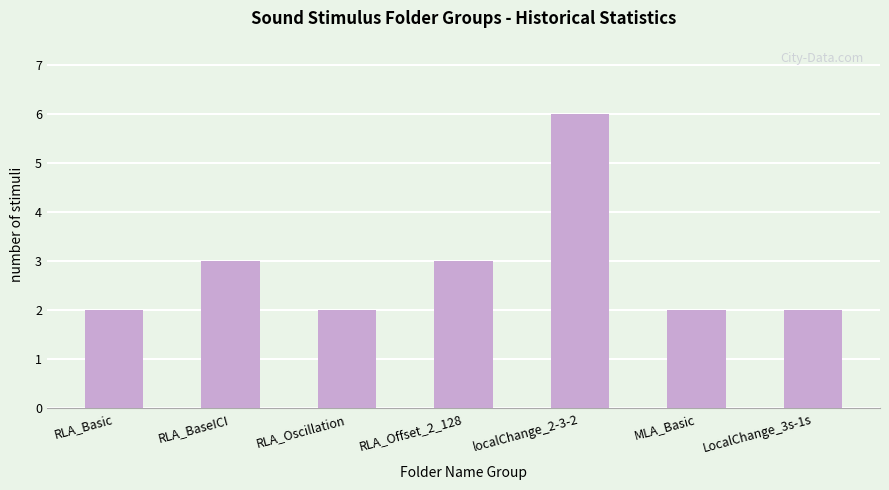

What is the label of the 1st bar from the left?

RLA_Basic